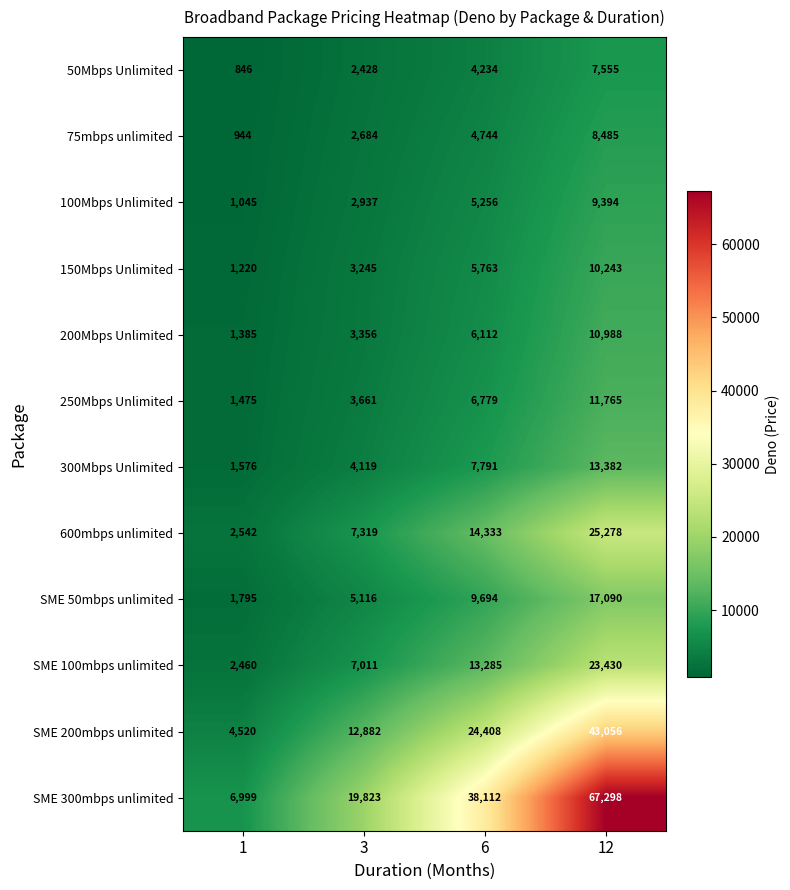

Rank the categories by SME 100mbps unlimited value from lowest to highest.

1, 3, 6, 12